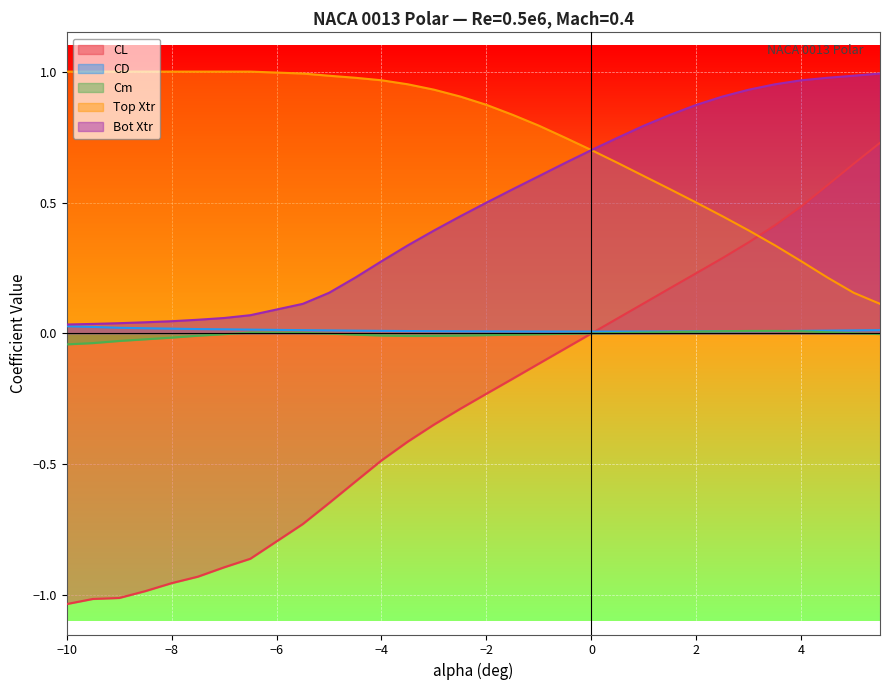

Between −8 and −2, which series saw the biggest shift?

CL